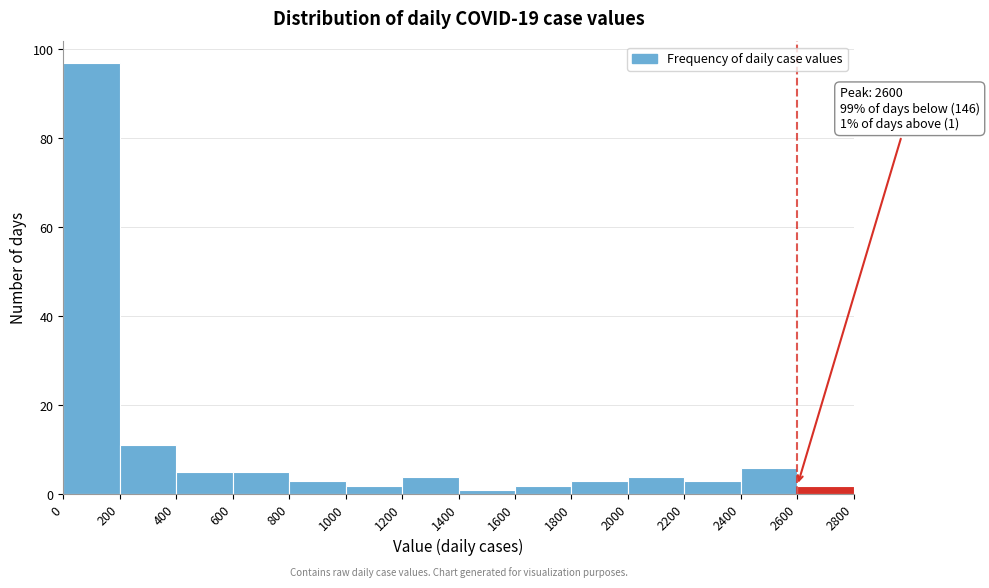

Over which range of the x-axis is the bar tallest?

0 to 200